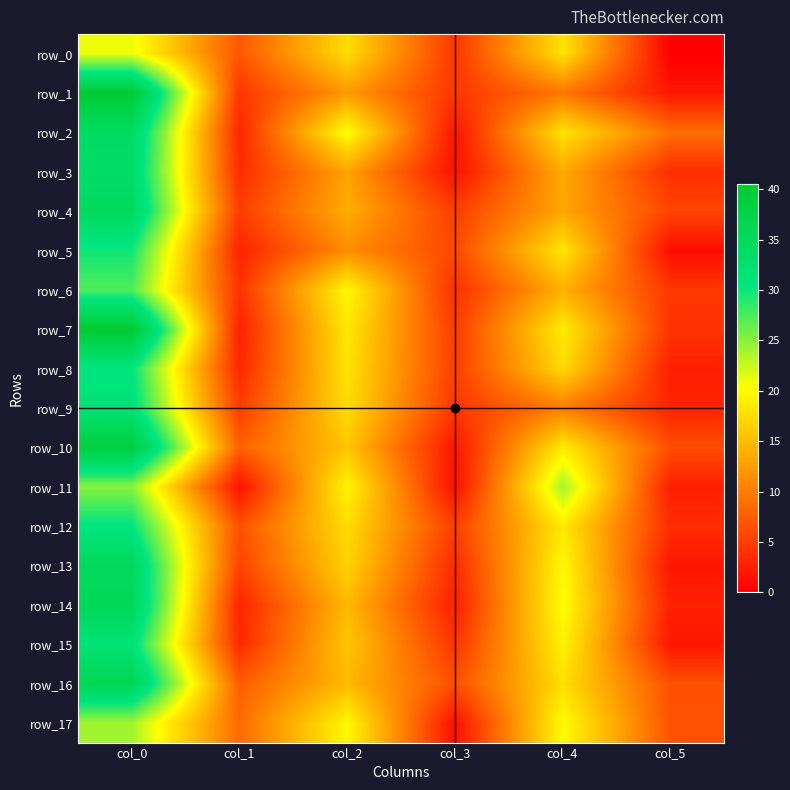

How many values in the row_17 series are below 19?

3